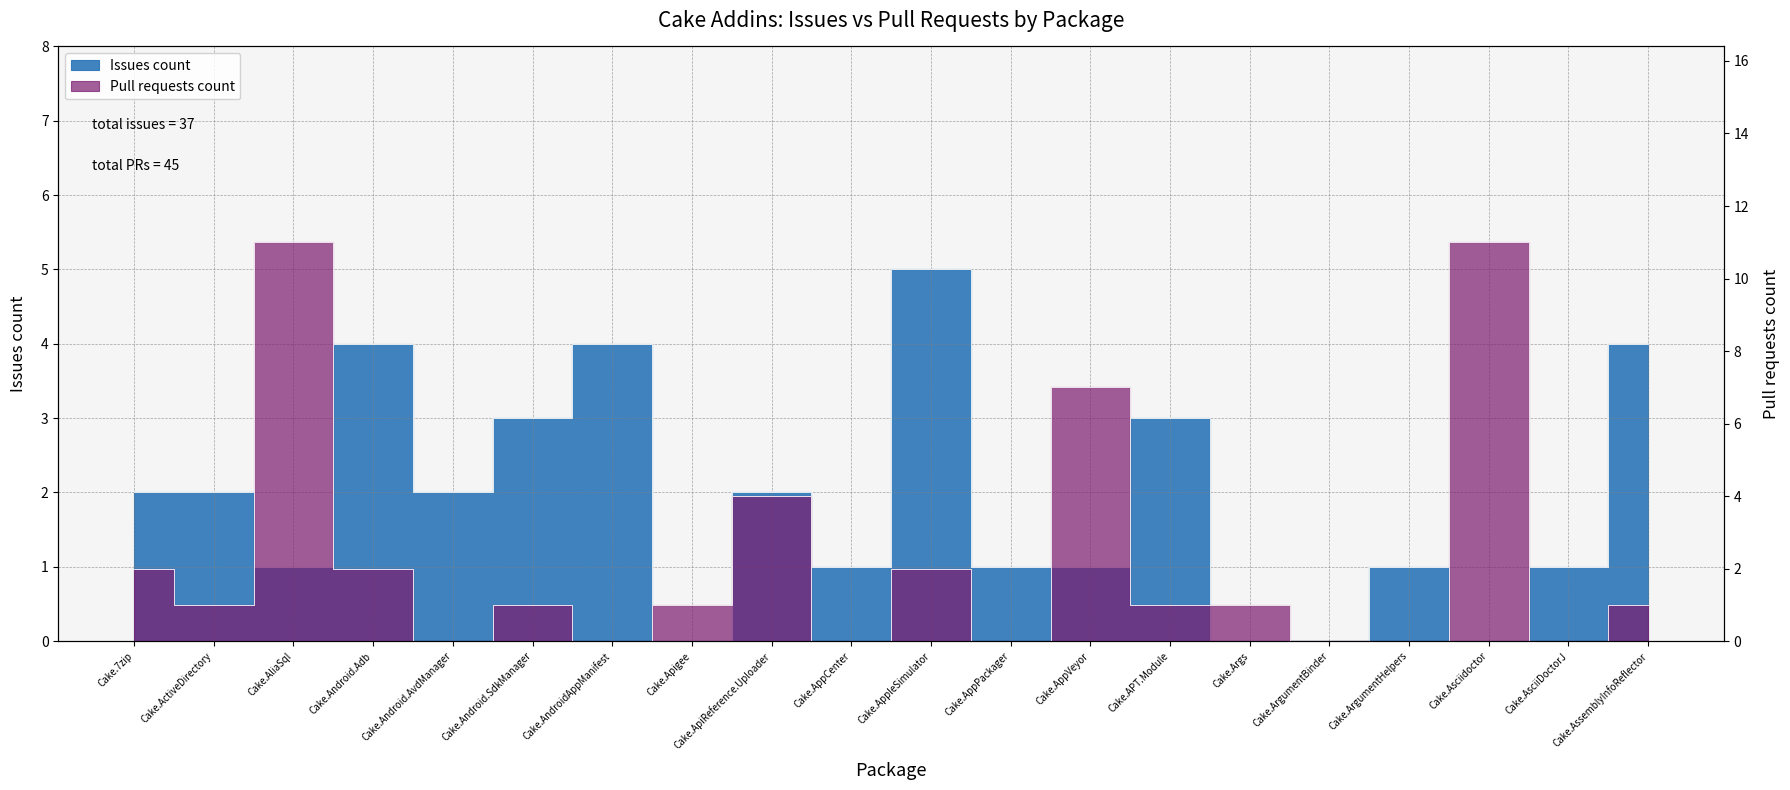

Is the value of Pull requests count at Cake.AppCenter greater than the value of Issues count at Cake.ArgumentBinder?

No